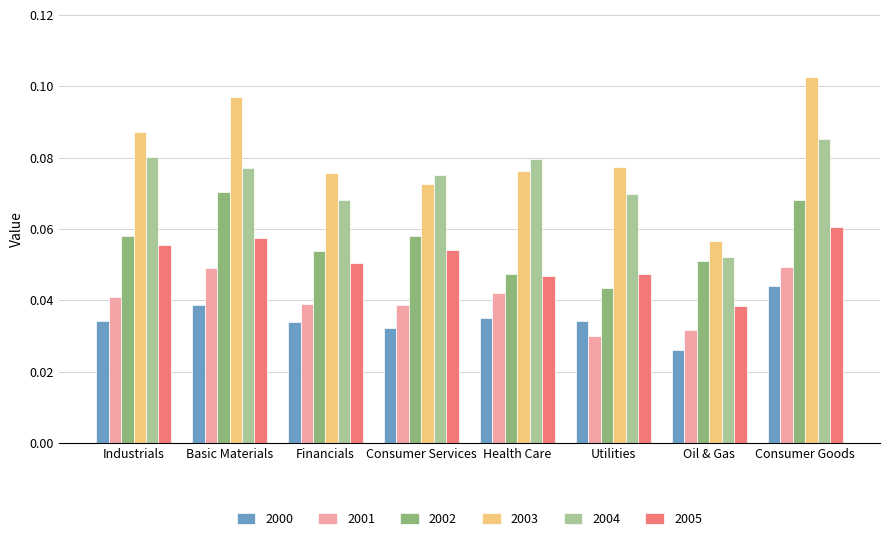

What is the total value across all series at Consumer Services?

0.3